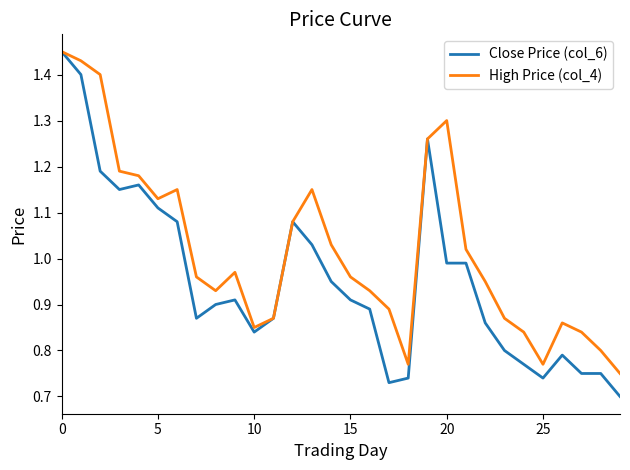

Which series has the widest spread of values?

Close Price (col_6)